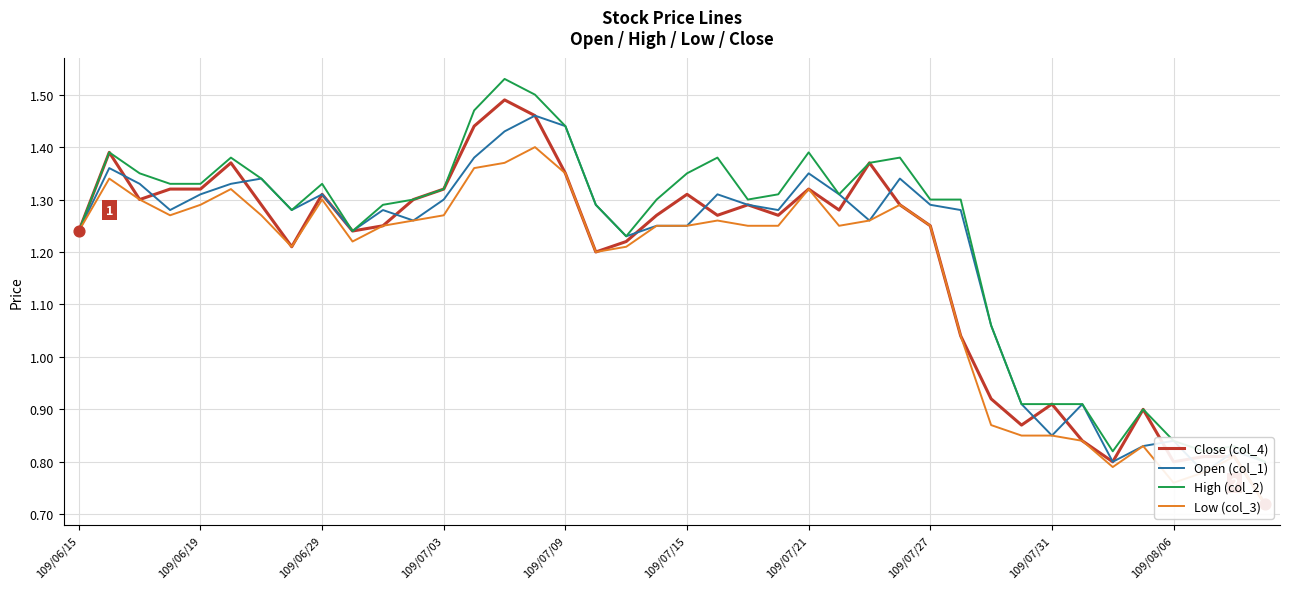

What are all the series names shown in the legend?

Close (col_4), Open (col_1), High (col_2), Low (col_3)